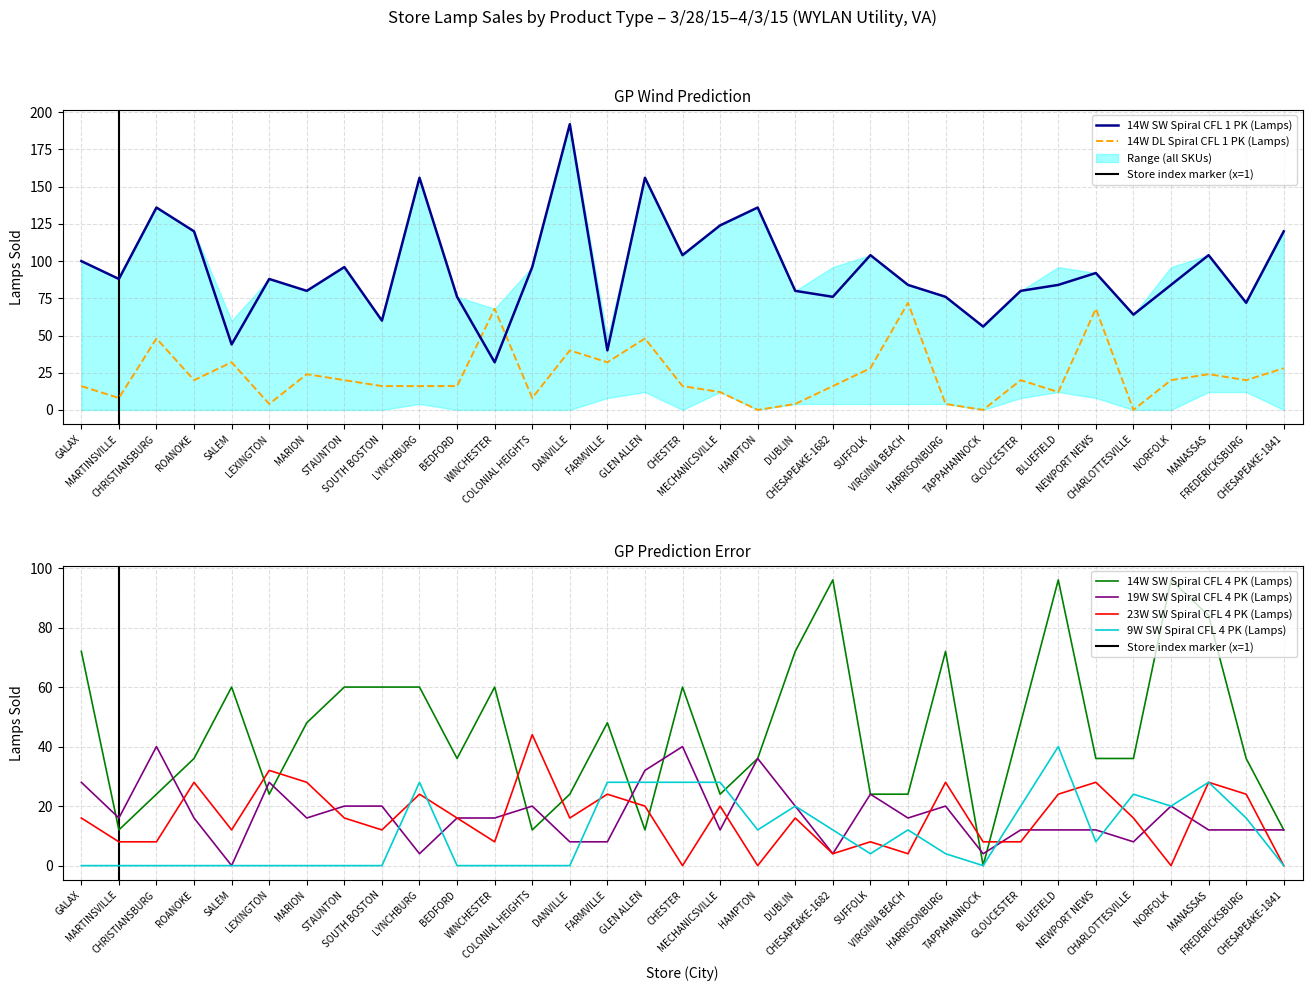

What position from the right is CHESAPEAKE-1841?

1